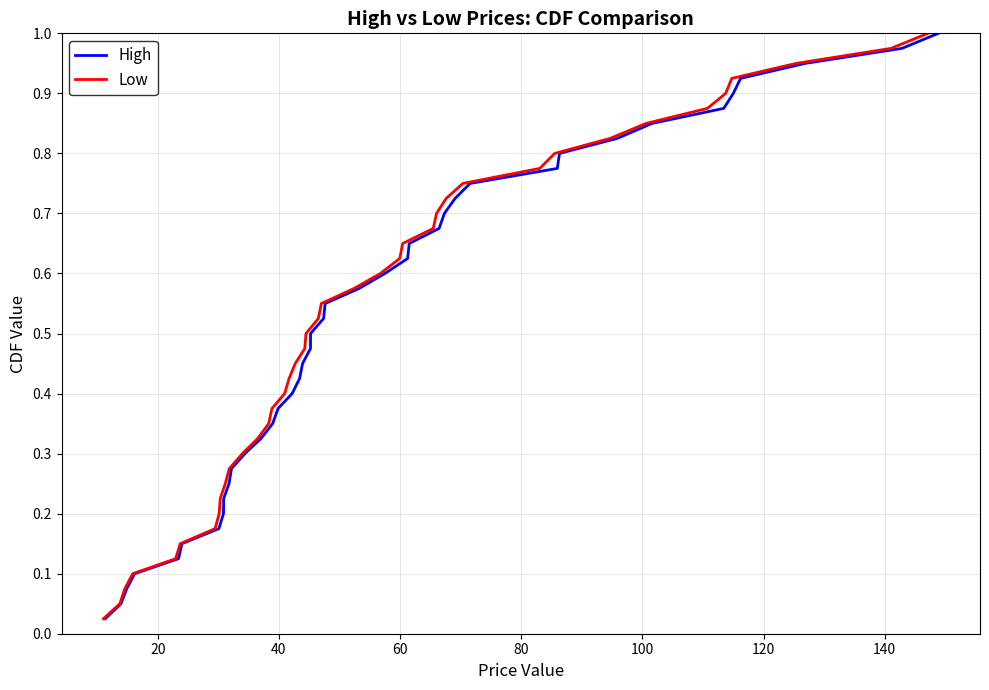

Which series has the largest range (max minus min)?

High